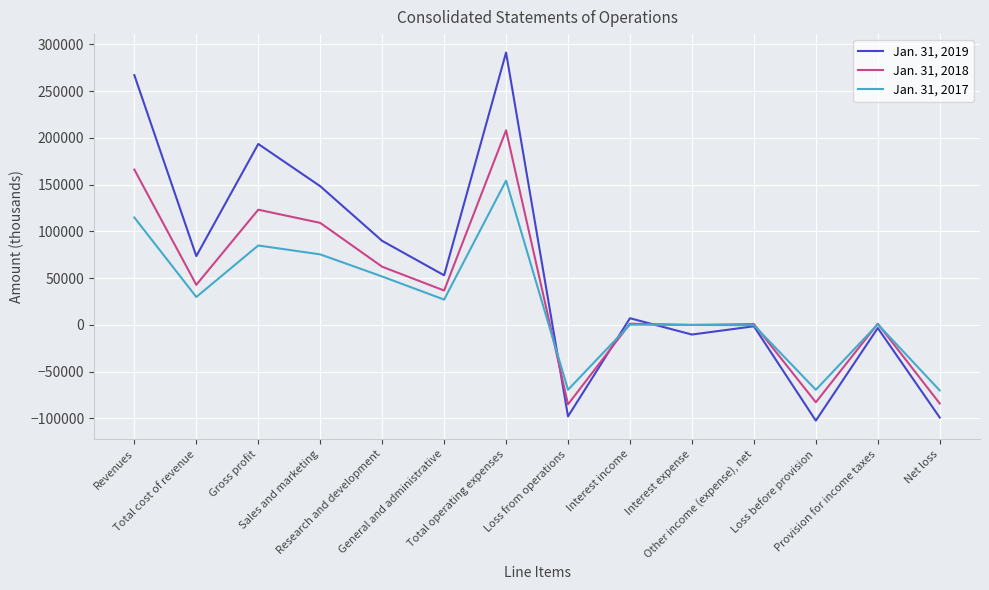

What is the greatest value displayed?

291213